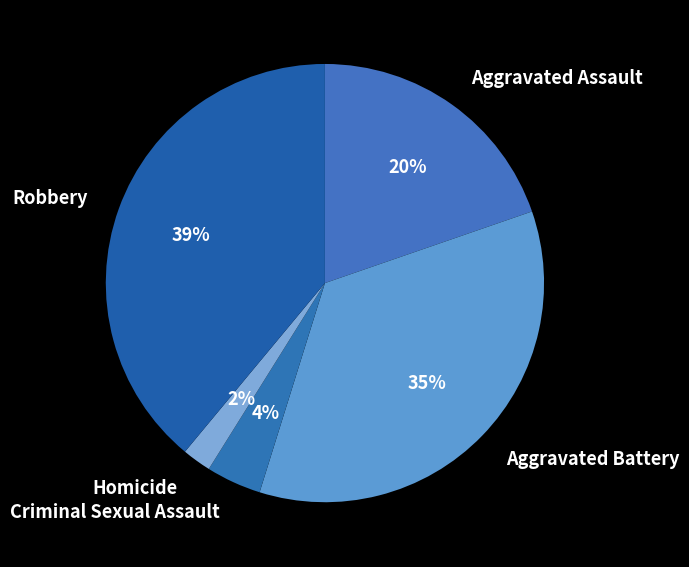

Is the sum of Aggravated Battery and Aggravated Assault greater than half?

Yes